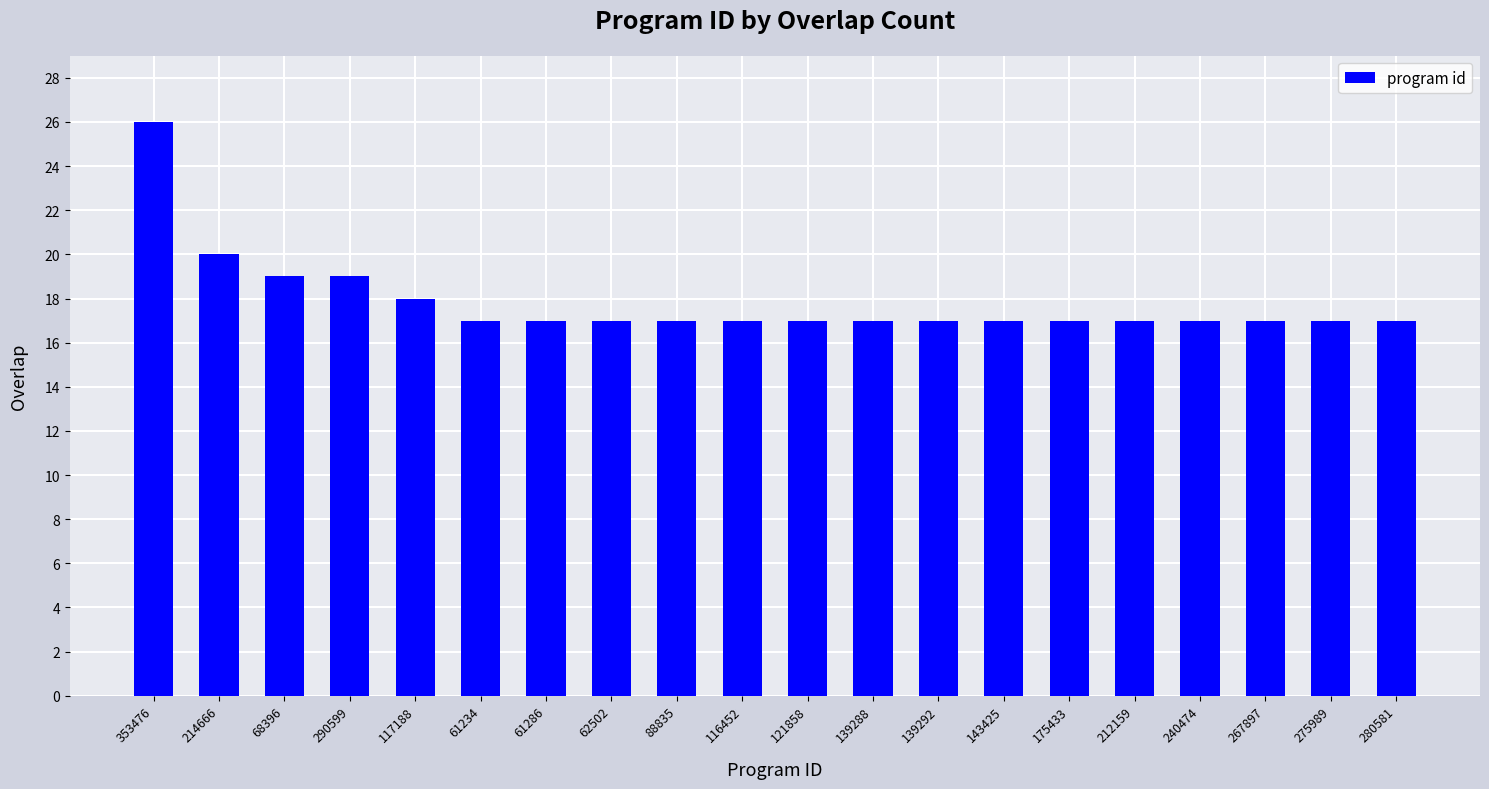

How many data points does each series have?

20